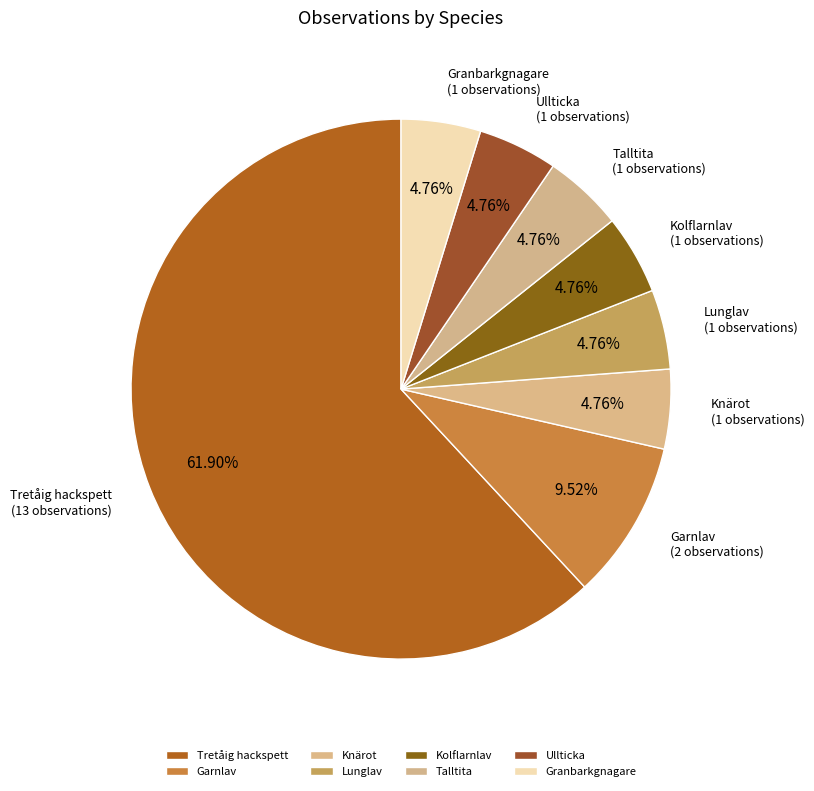

Which slice is the largest?

Tretåig hackspett